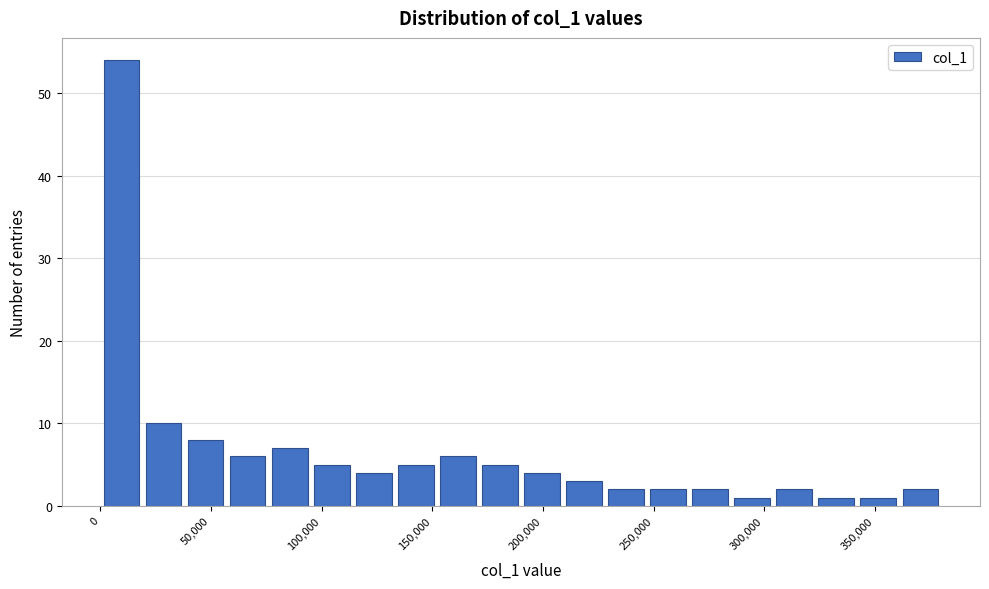

Around what value on the x-axis is the tallest bar? Give the approximate position of its centre, as read against the axis.

10000